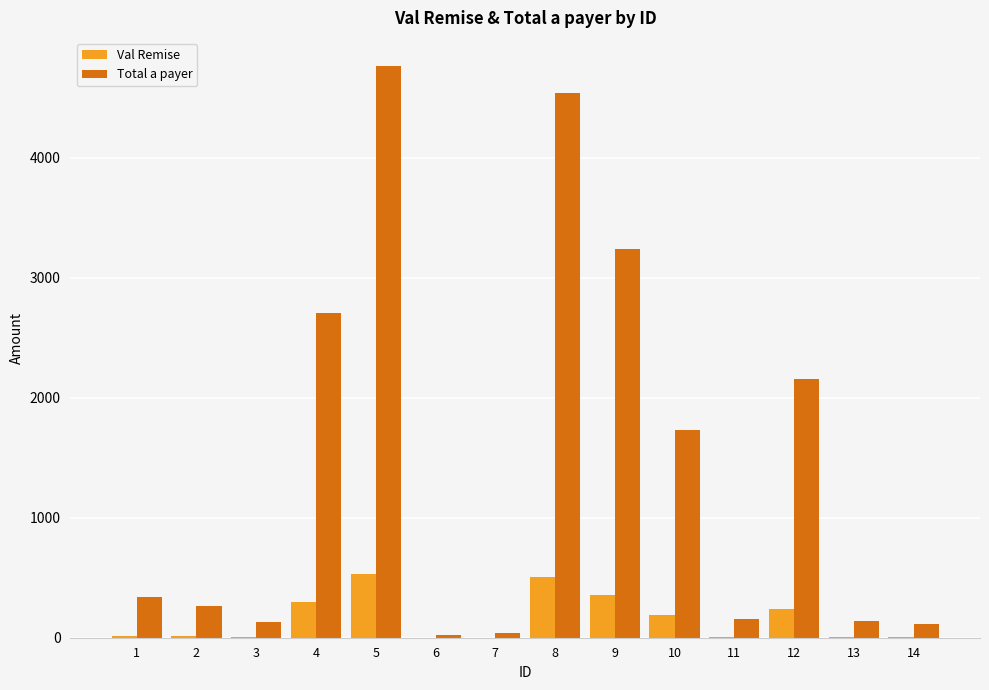

How many groups of bars are there?

14